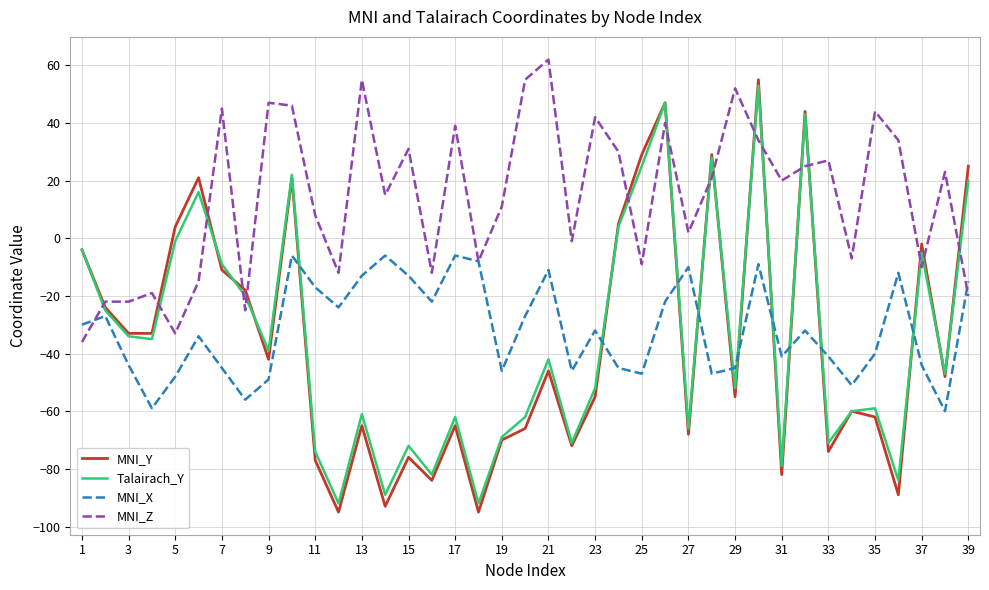

Which series has the largest total across all categories?

MNI_Z